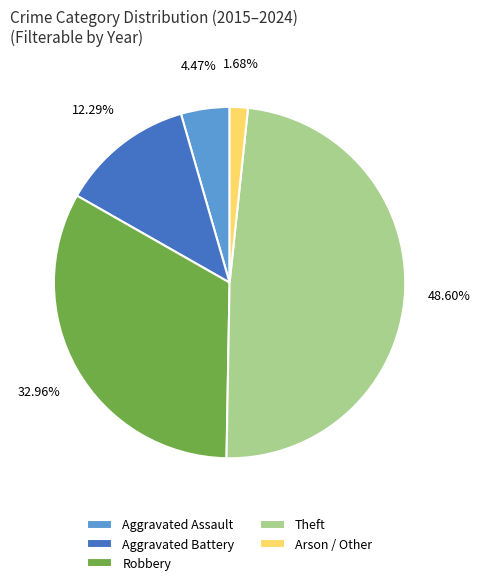

Is there a majority slice in this chart?

No